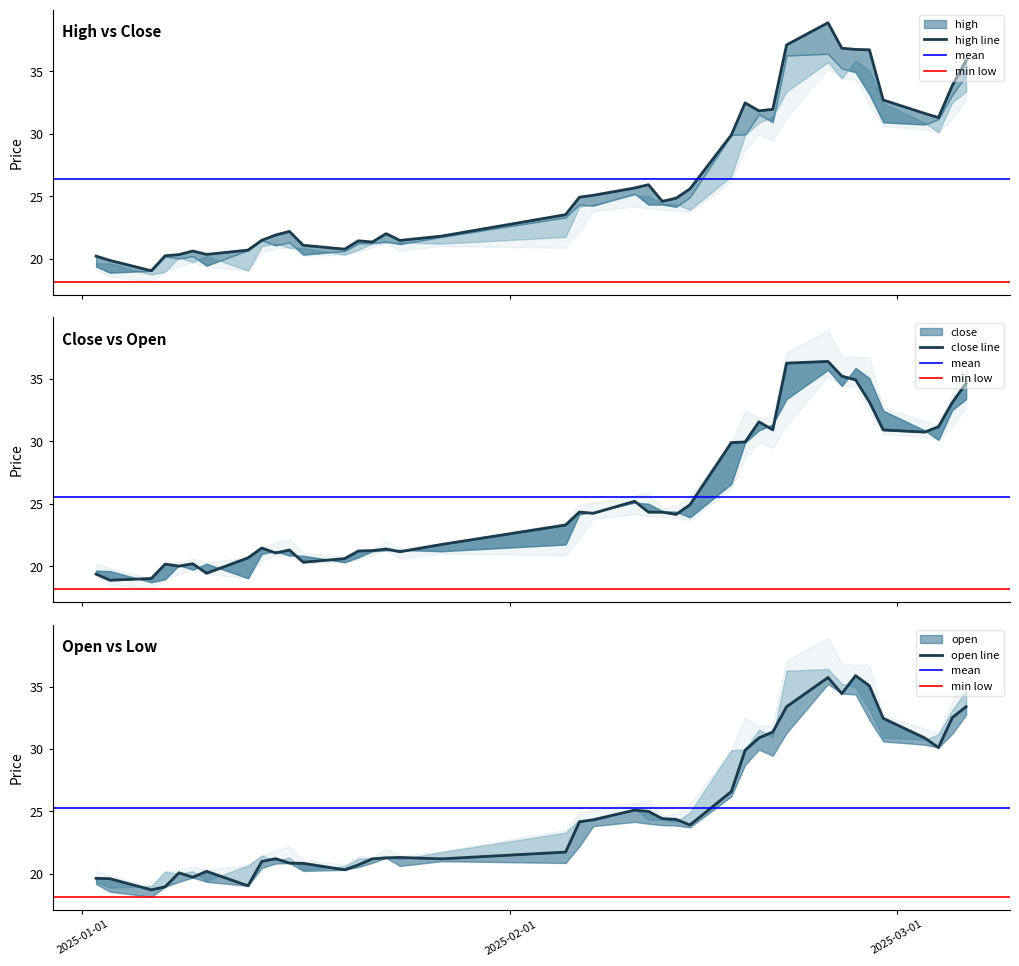

What are all the series names shown in the legend?

high, close, open